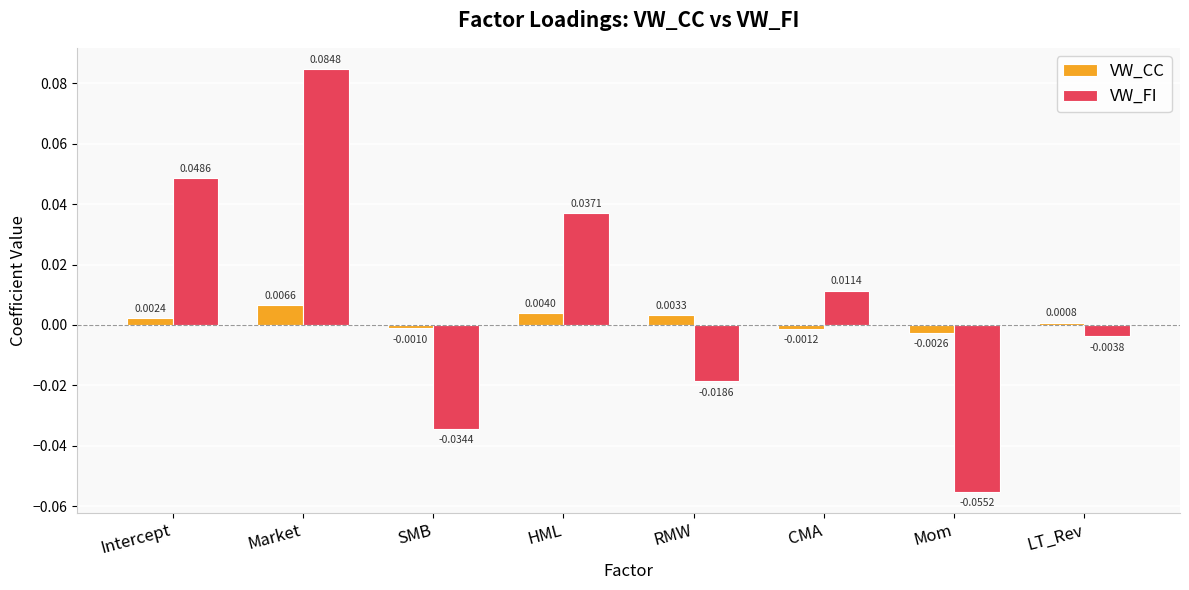

Which series changed the most between SMB and RMW?

VW_FI